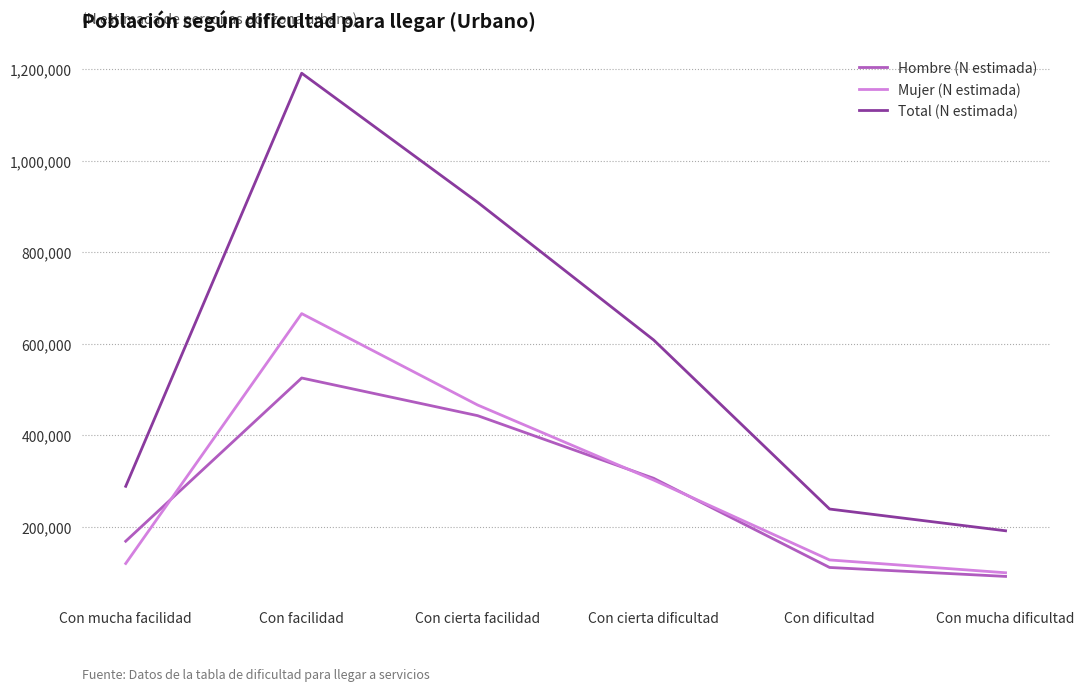

List the series in order of their peak value, highest first.

Total (N estimada), Mujer (N estimada), Hombre (N estimada)